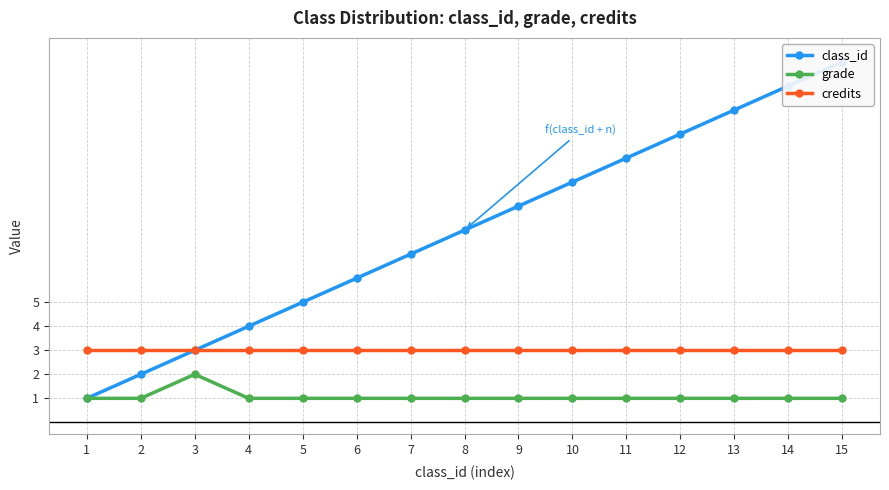

True or false: grade and credits intersect in this chart.

False